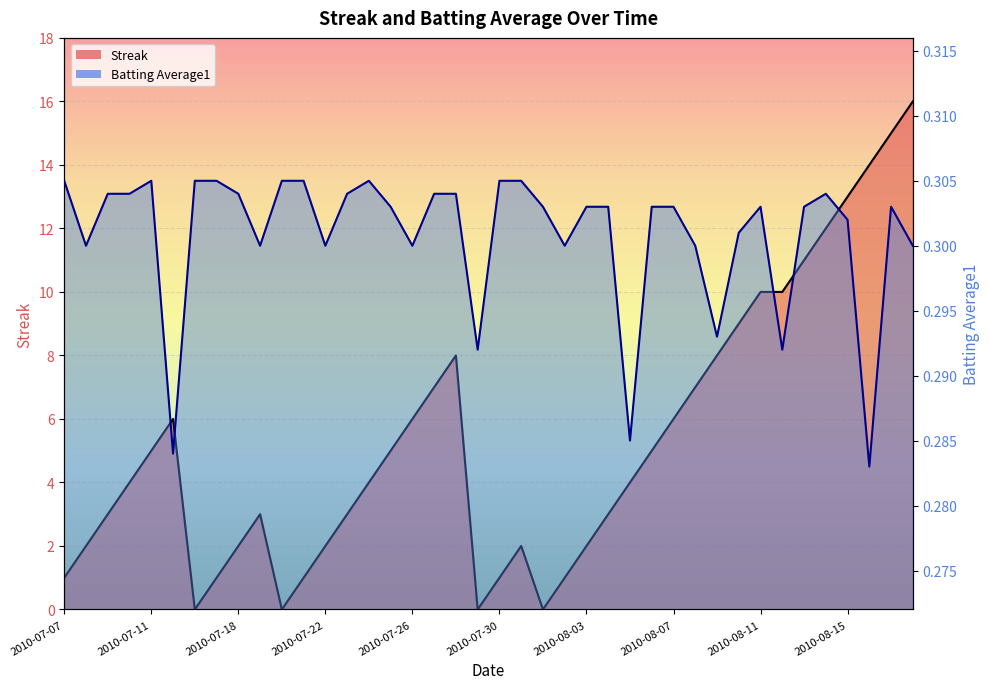

Is the value of Batting Average1 at 2010-08-10 greater than the value of Streak at 2010-08-04?

No